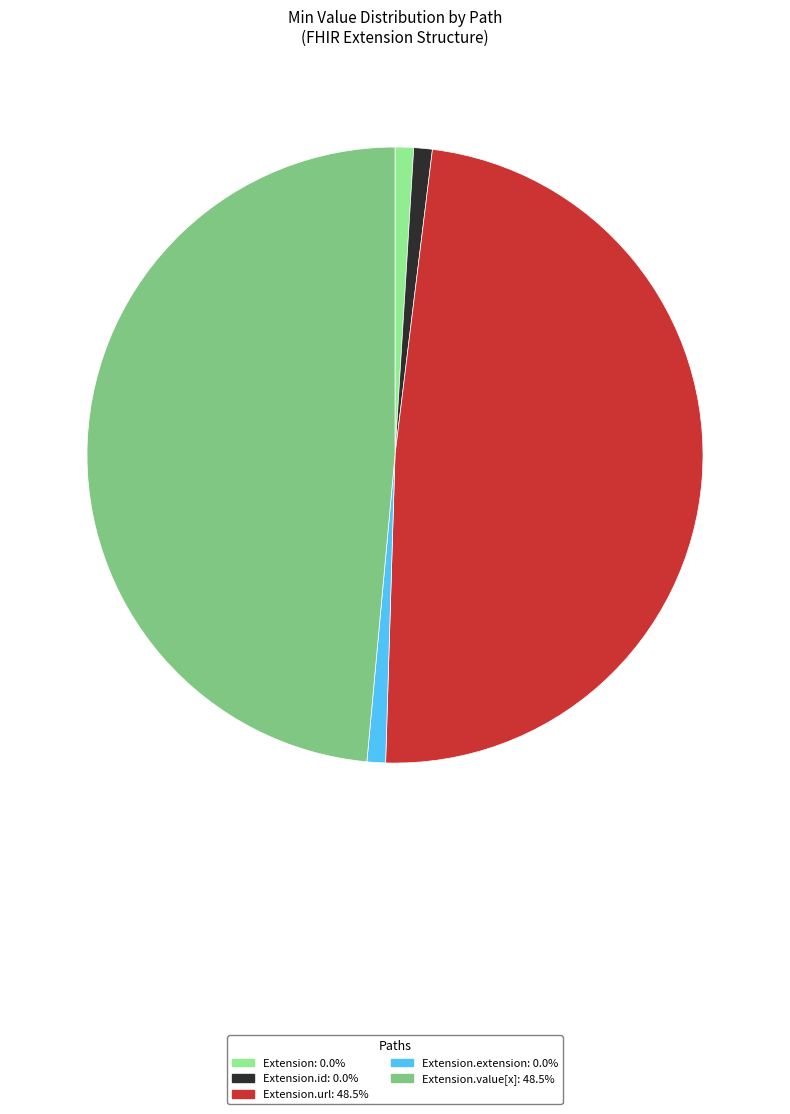

Does any single category account for the majority?

No